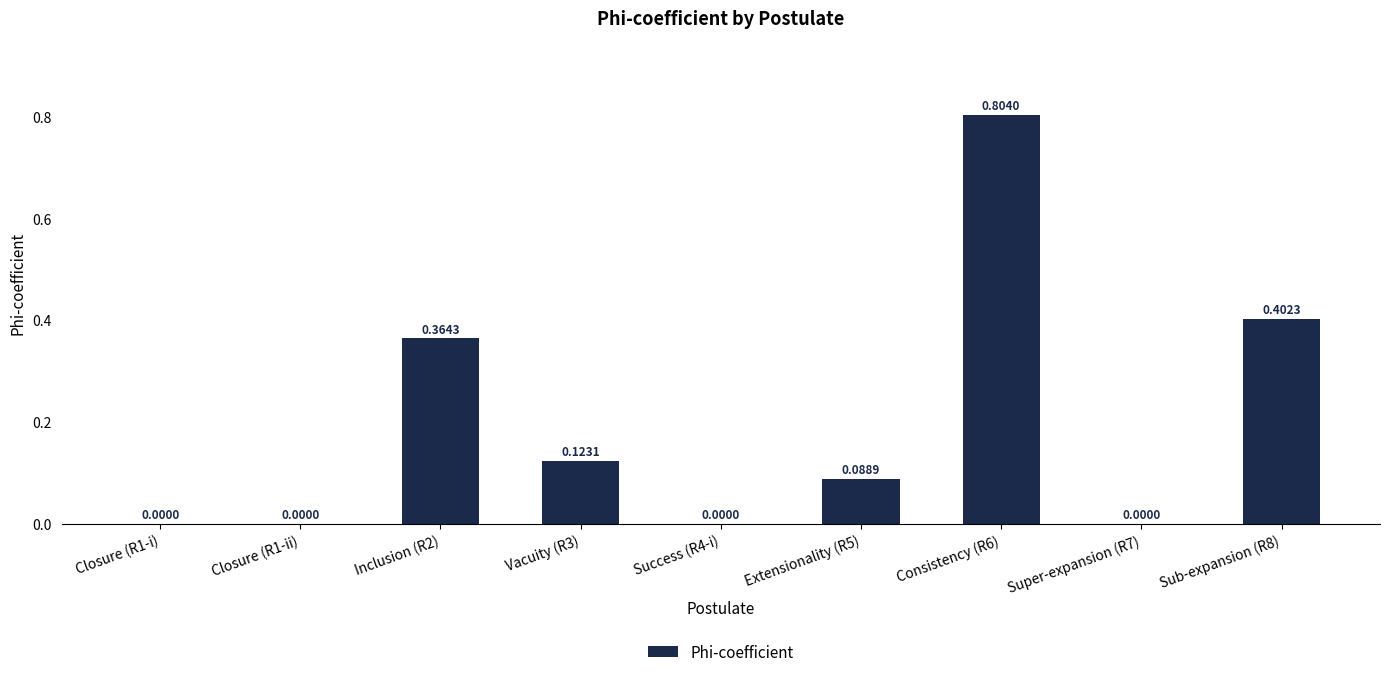

What is the sum of all values?

1.8